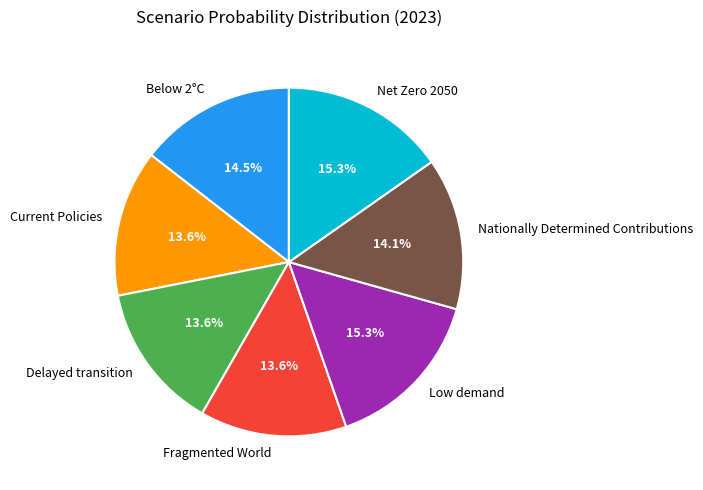

True or false: Fragmented World accounts for 24% of the total.

False